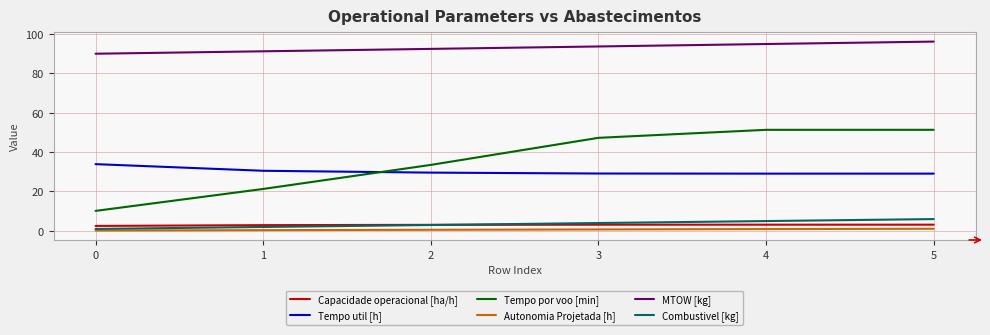

Which series changed the most between 2 and 4?

Tempo por voo [min]